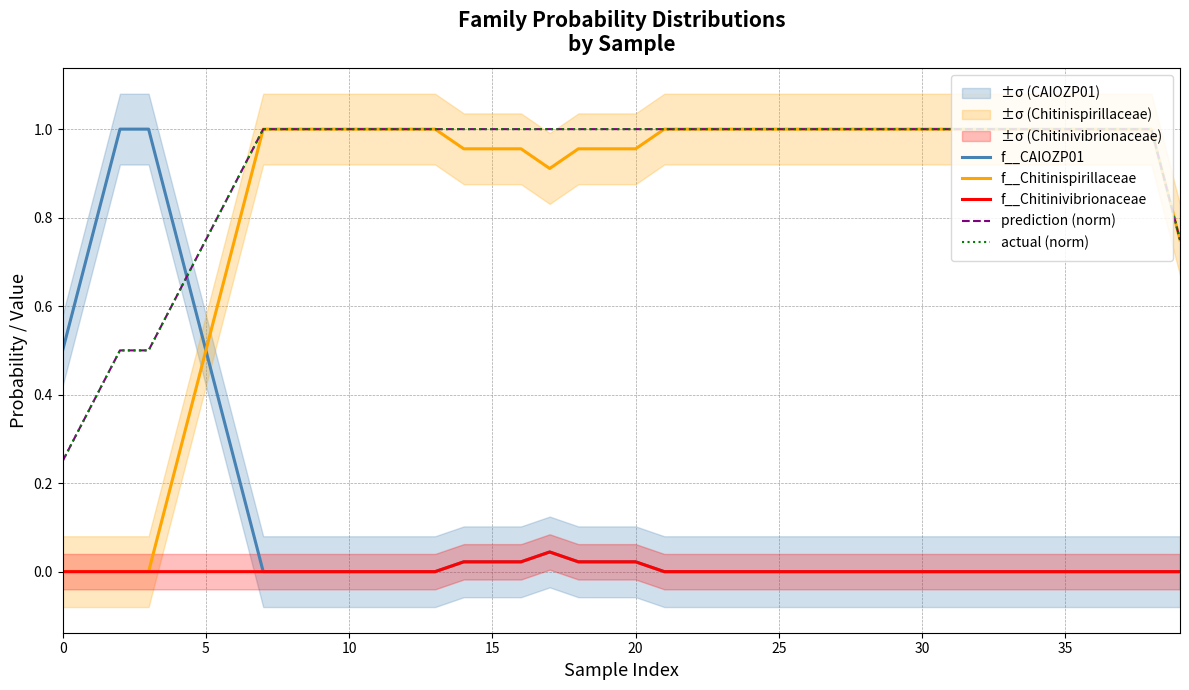

True or false: actual (norm) has a value of 1.6 at 33.

False